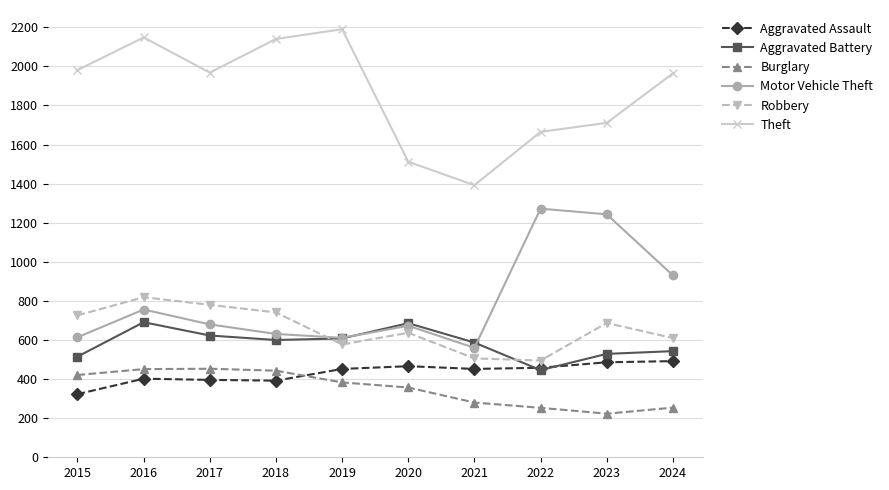

What is the difference between the highest and lowest values at 2018?

1748